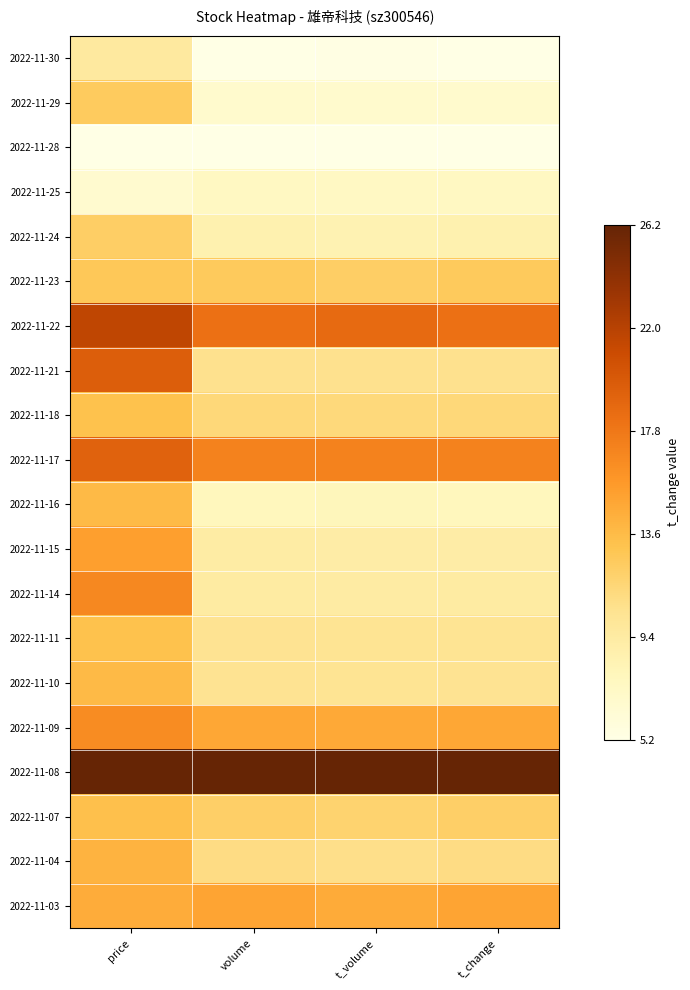

List the series in order of their peak value, lowest first.

2022-11-28, 2022-11-25, 2022-11-30, 2022-11-24, 2022-11-29, 2022-11-23, 2022-11-18, 2022-11-11, 2022-11-07, 2022-11-16, 2022-11-10, 2022-11-04, 2022-11-03, 2022-11-15, 2022-11-09, 2022-11-14, 2022-11-17, 2022-11-21, 2022-11-22, 2022-11-08